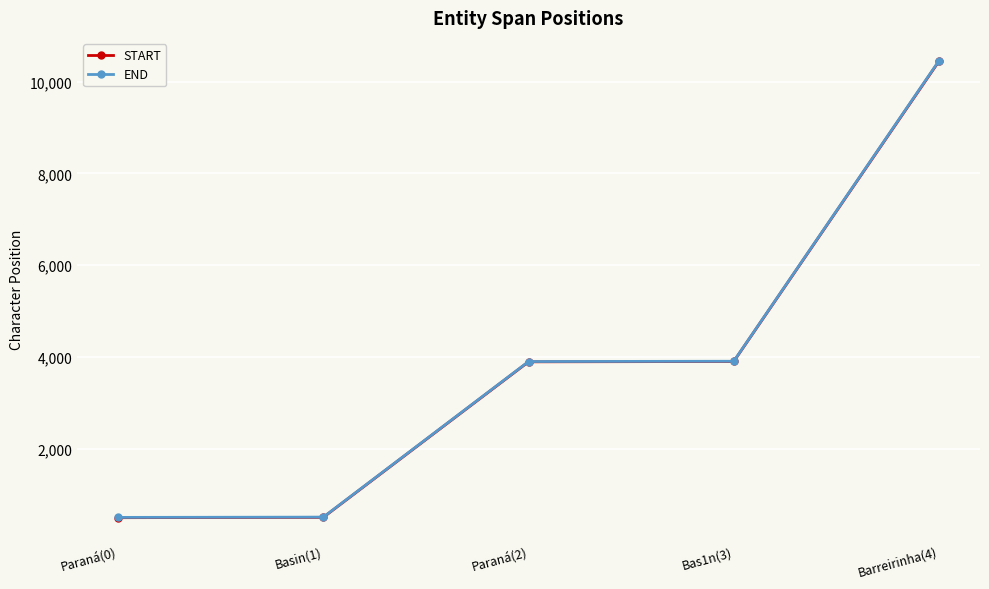

What is the difference between the maximum and minimum values in the END series?

9947